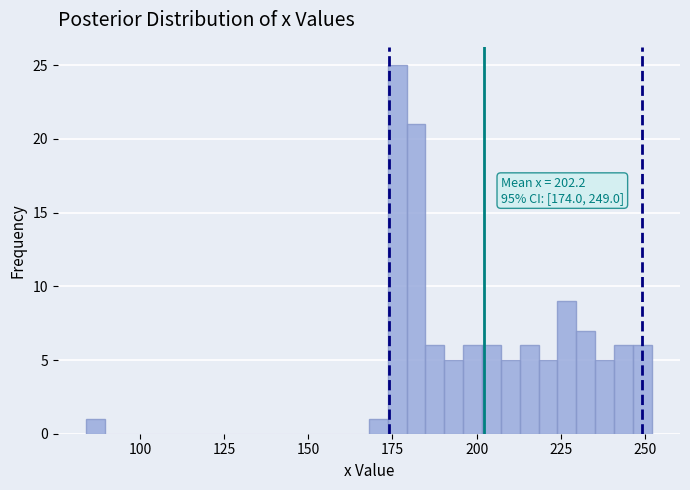

Read against the x-axis, roughly where is the centre of the tallest bar?

175